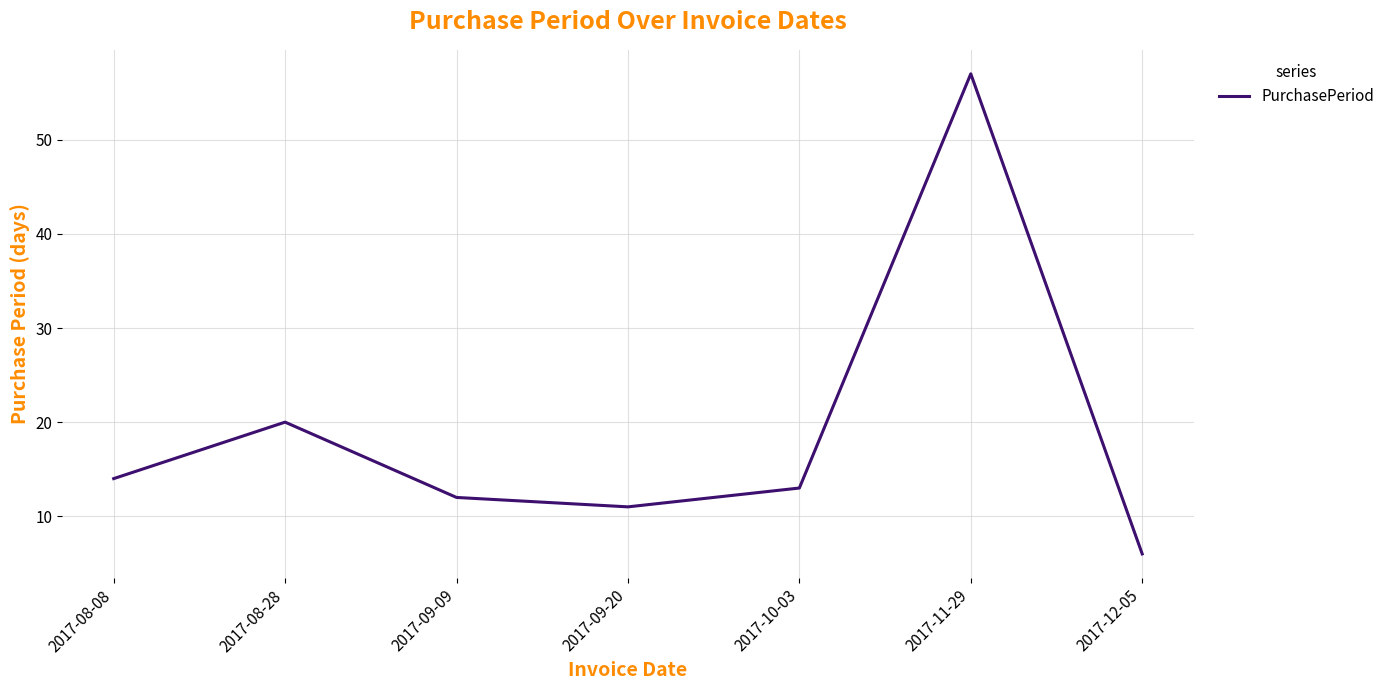

The chart shows a value of 12 at 2017-09-09. True or false?

True